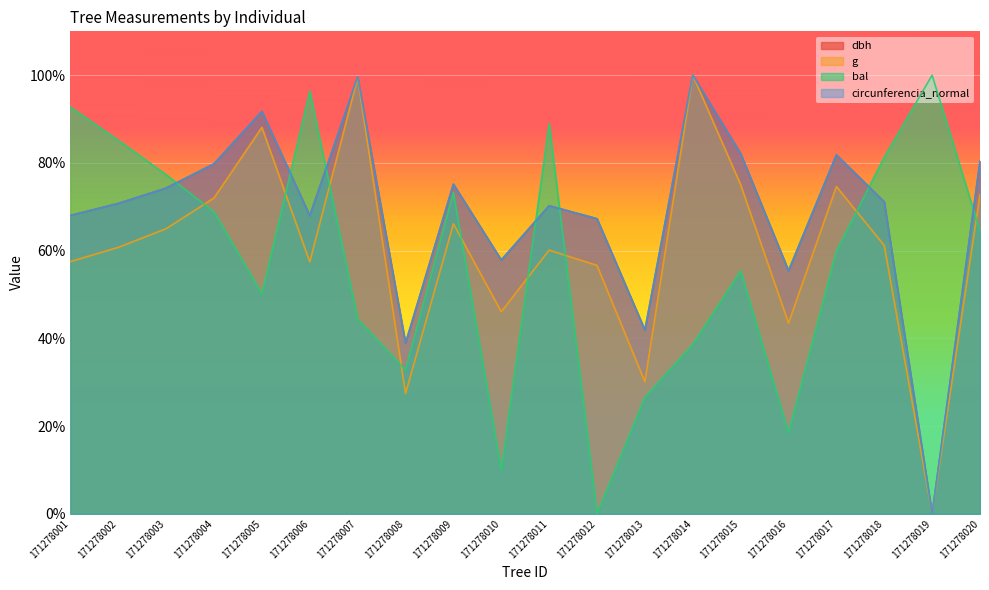

Reading left to right, list all the values displayed in this chart.

dbh: 68.0	70.8	74.3	79.8	91.8	68.0	99.6	38.9	75.2	57.9	70.2	67.3	41.9	100.0	82.1	55.4	81.8	71.1	0.0	80.4
g: 57.5	60.7	65.0	72.0	88.1	57.4	99.4	27.4	66.1	46.1	60.1	56.6	30.1	100.0	75.0	43.5	74.6	61.2	0.0	72.8
bal: 92.7	85.1	77.3	68.8	50.2	96.4	44.4	32.8	73.2	10.0	88.9	0.0	26.6	38.6	55.4	18.4	59.9	81.3	100.0	64.5
circunferencia_normal: 68.0	70.8	74.3	79.8	91.8	68.0	99.6	38.9	75.2	57.9	70.2	67.3	41.9	100.0	82.1	55.4	81.8	71.1	0.0	80.4